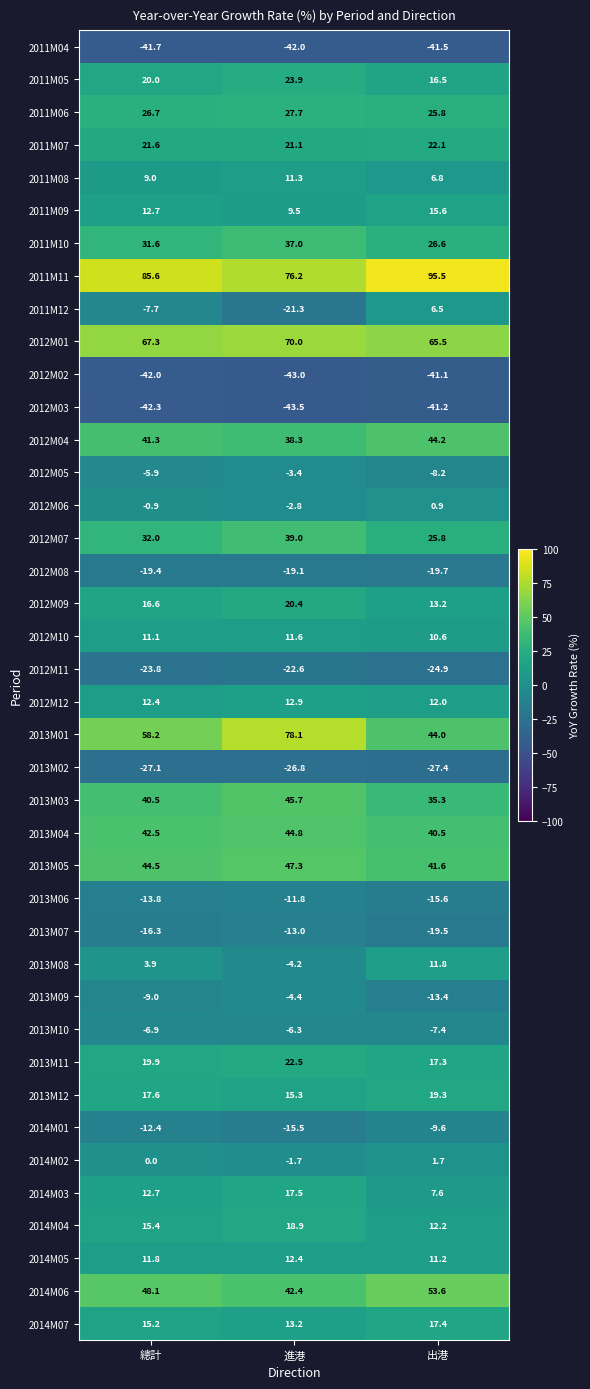

Which category has the highest value in the 2012M03 series?

出港